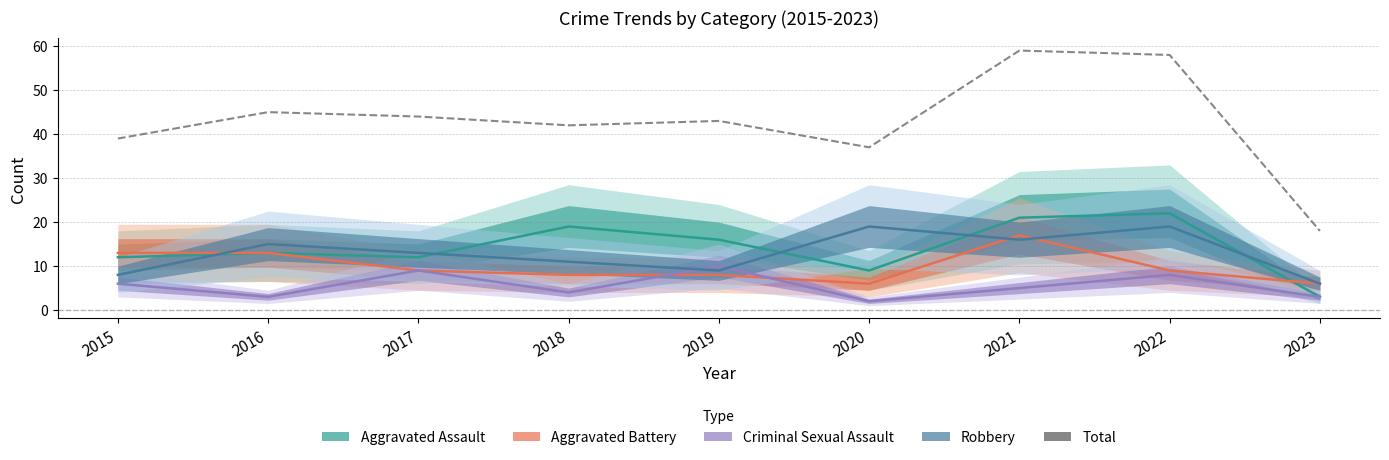

Which label corresponds to the smallest value in the chart?

2023